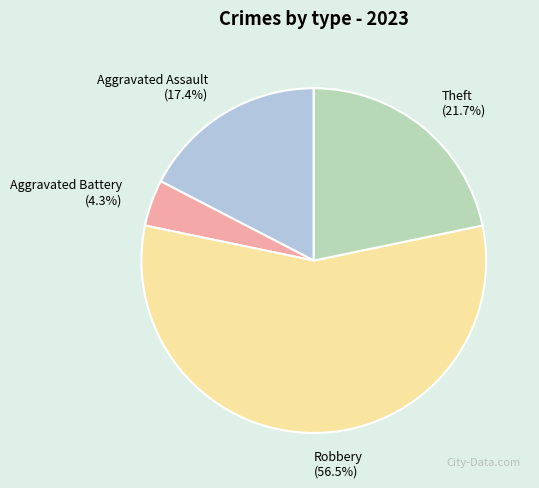

Combined, do Aggravated Assault and Aggravated Battery account for over 50%?

No